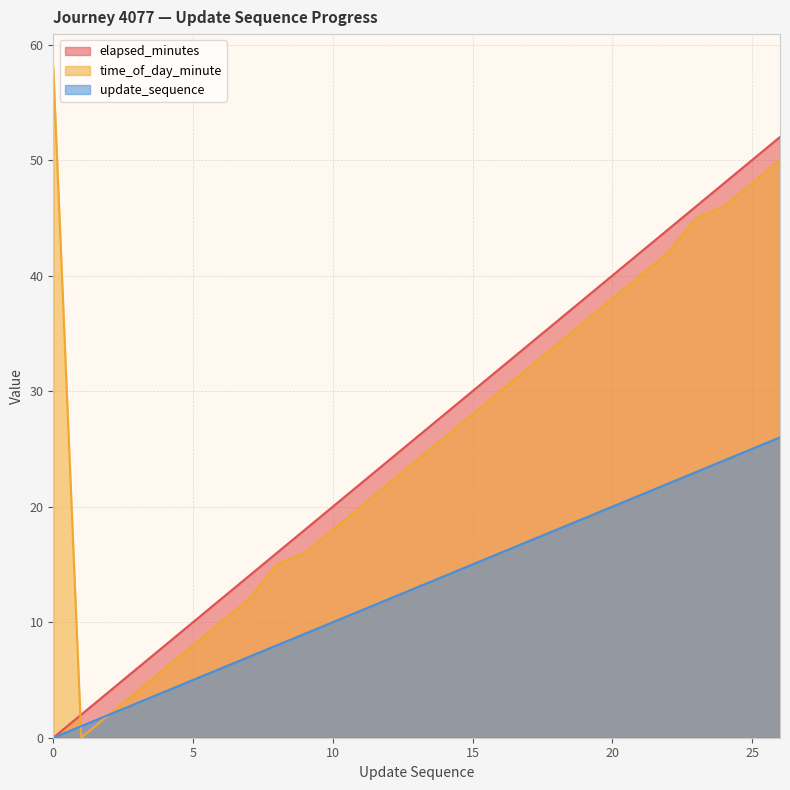

How many data points in time_of_day_minute are less than 26?

13